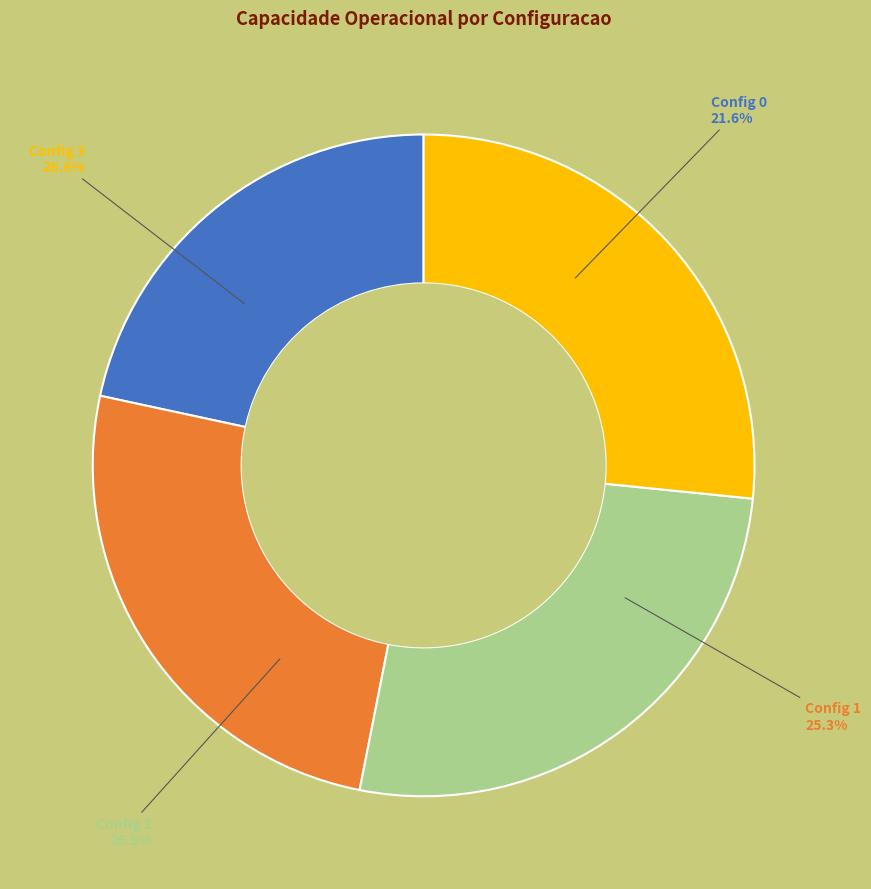

To the nearest percent, what percentage of the pie is 1?

25%